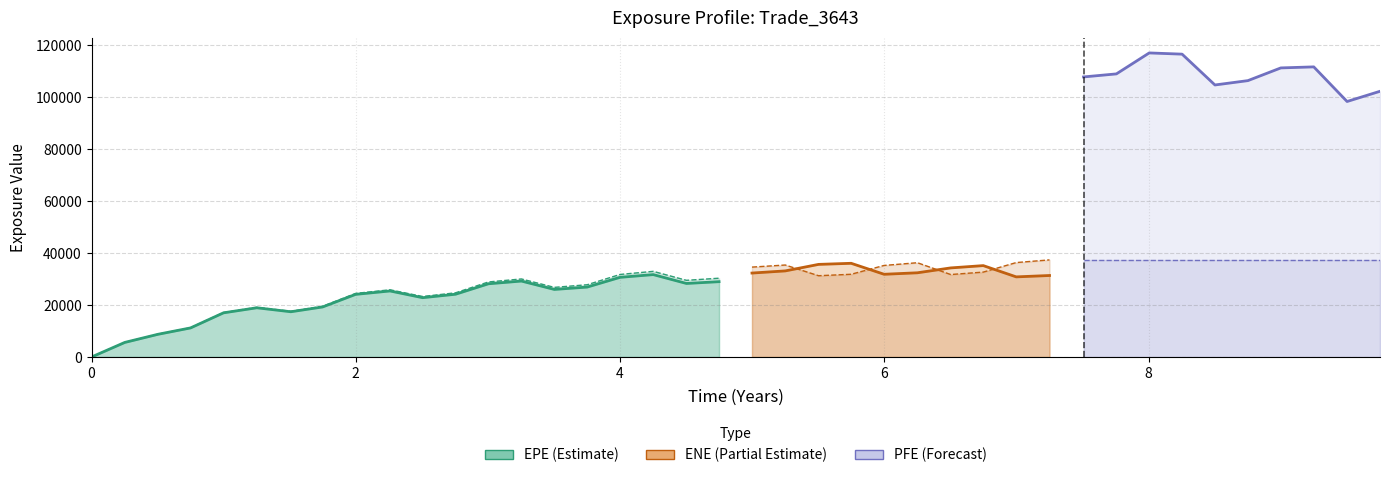

How many lines are shown in the chart?

5